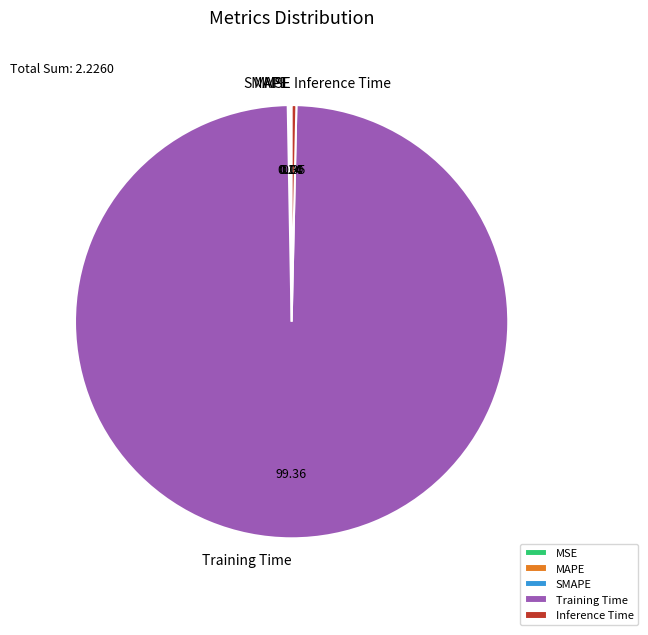

What is the largest slice in the pie chart?

Training Time